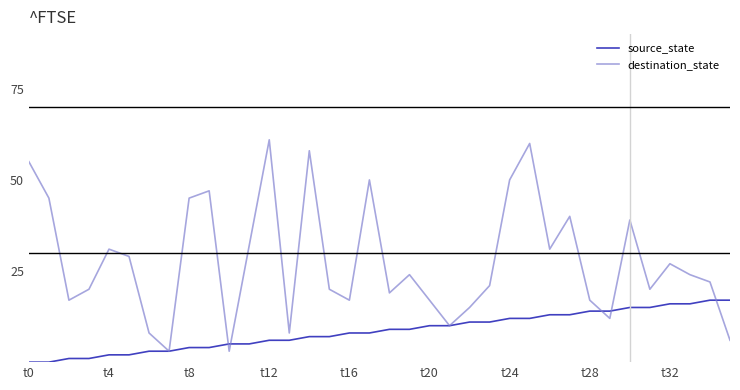

Which series has the largest total across all categories?

destination_state